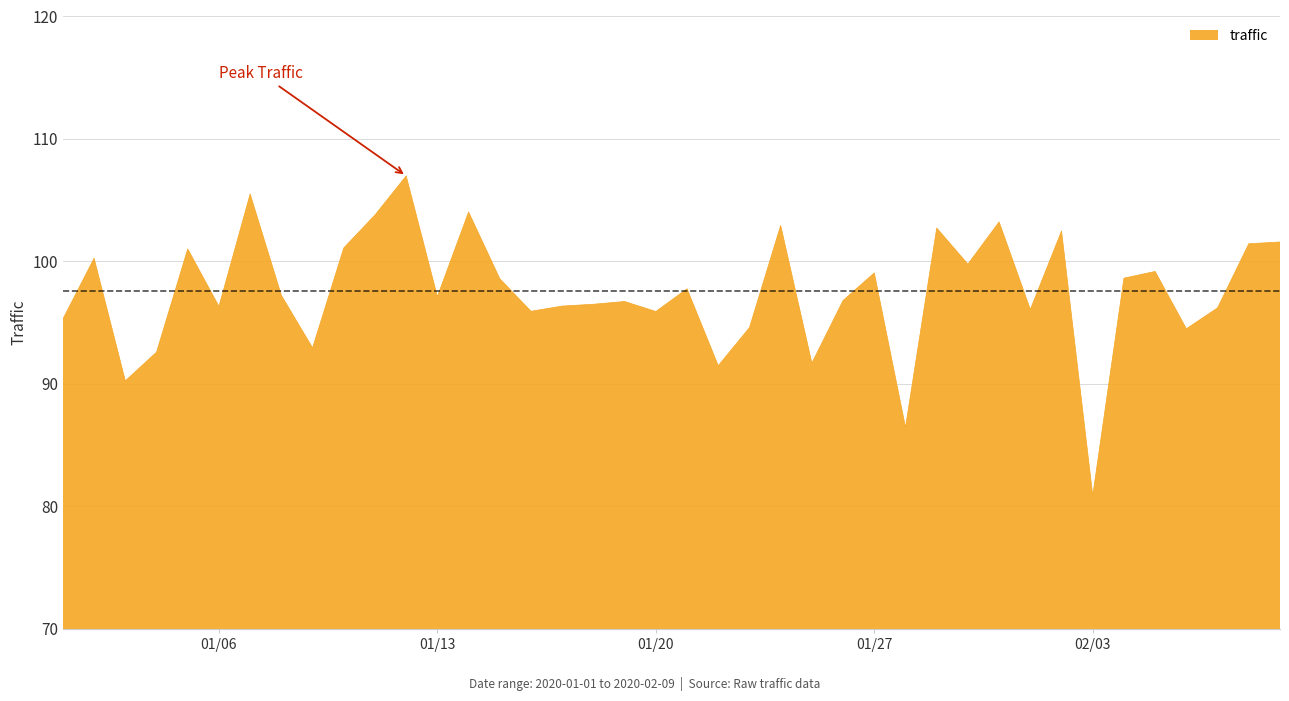

What is the maximum value shown in the chart?

107.0